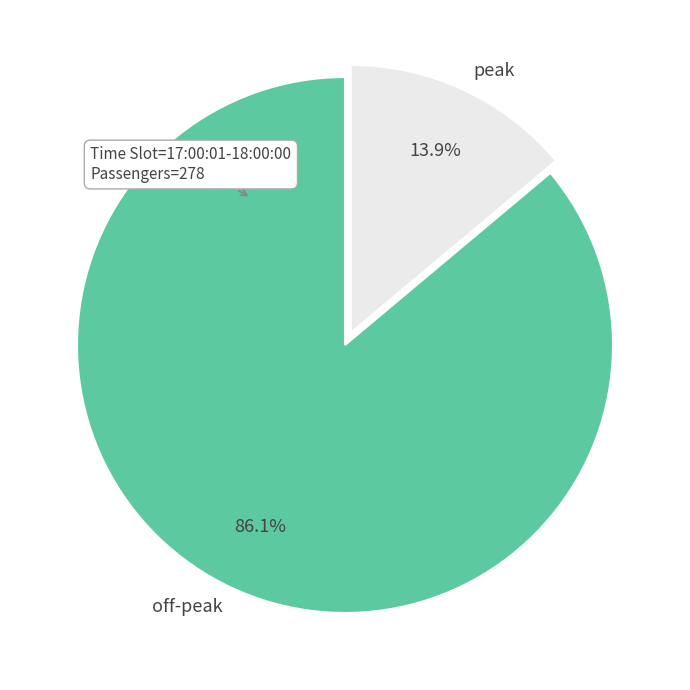

What percentage do off-peak and peak together represent?

100.0%